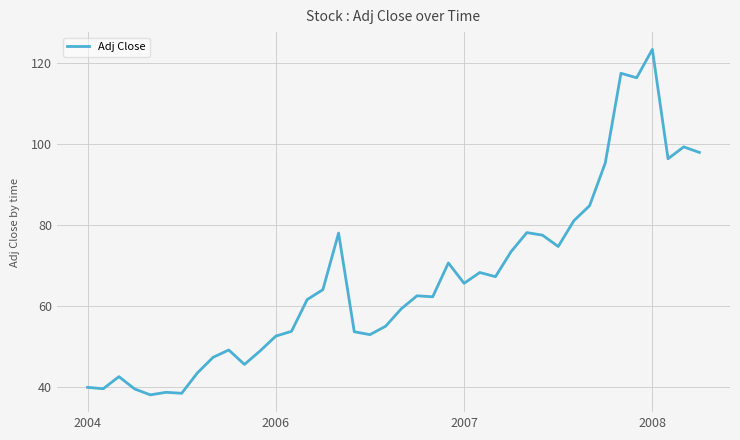

What is the greatest value displayed?

123.3